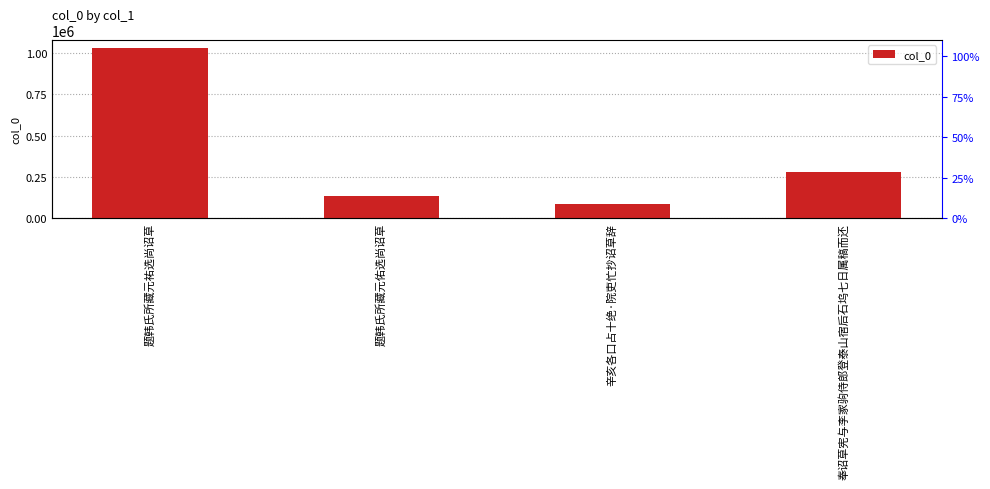

What is the sum of all values?

1530162